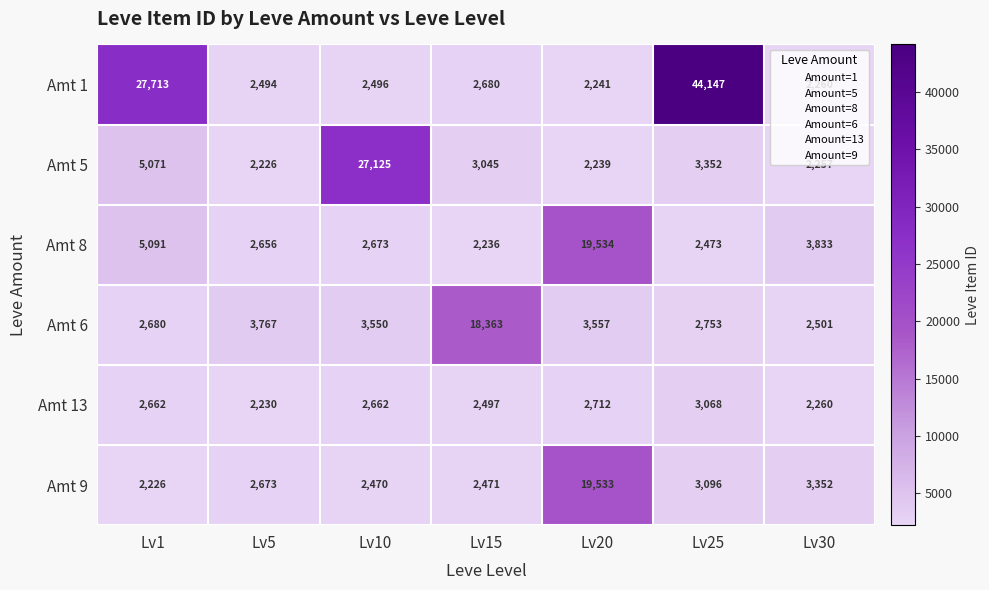

What is the difference between the Amt 8 values at Lv25 and Lv10?

200